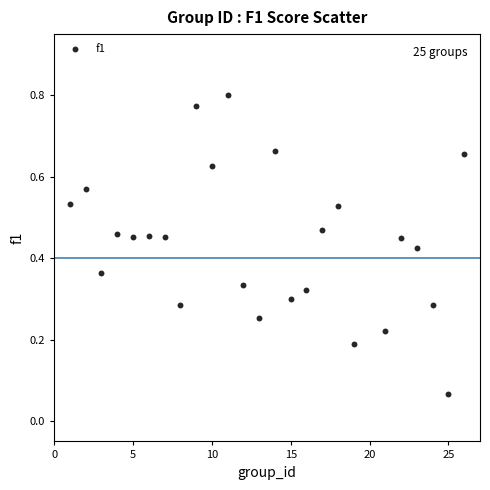

What is the range of X values (max minus min)?

25.0